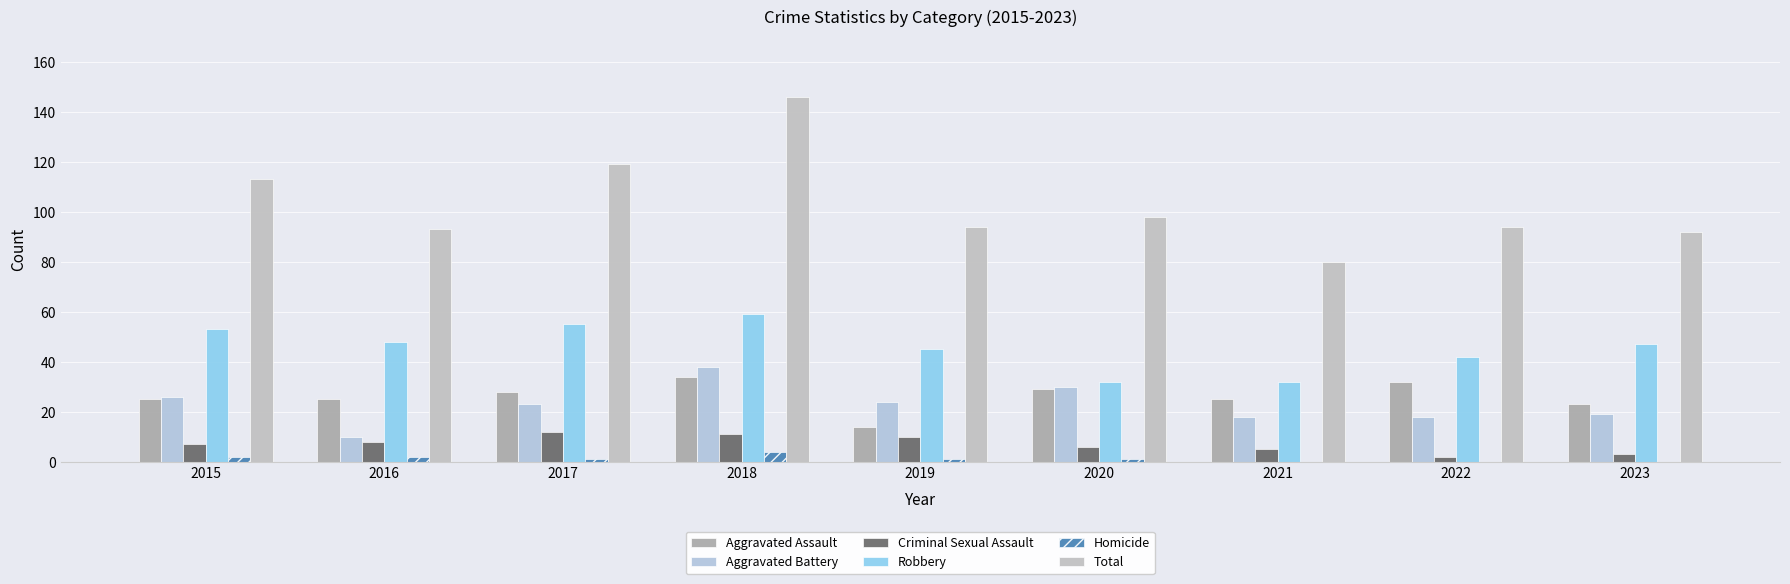

Between 2015 and 2018, which series saw the biggest shift?

Total